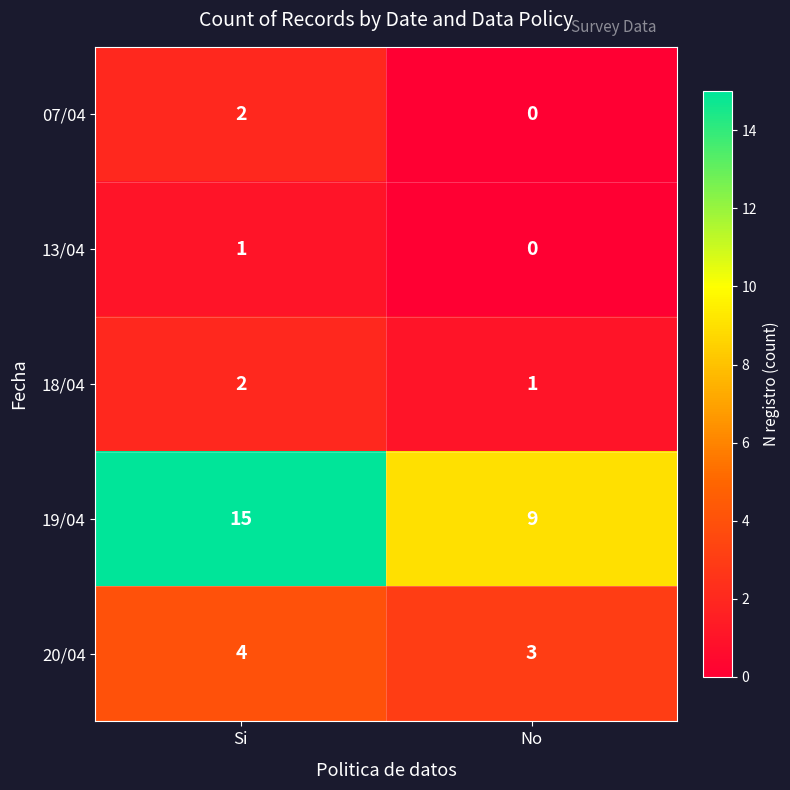

How many positive values does the 07/04 series have?

1